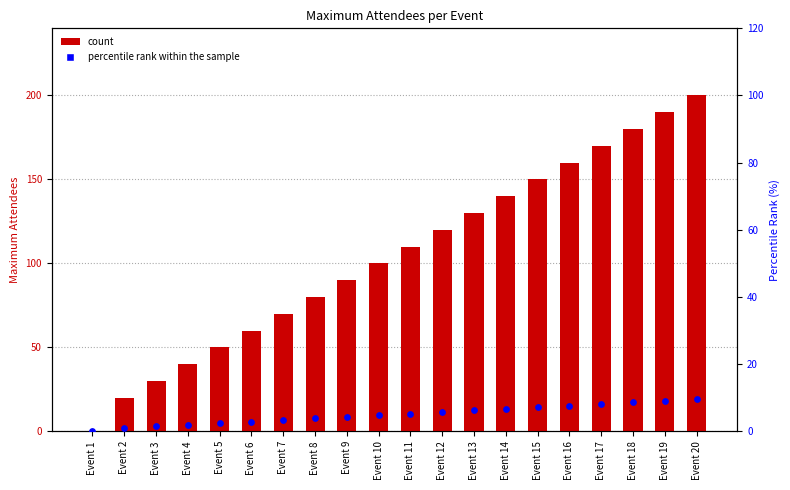

At how many categories does at least one series exceed 134?

7